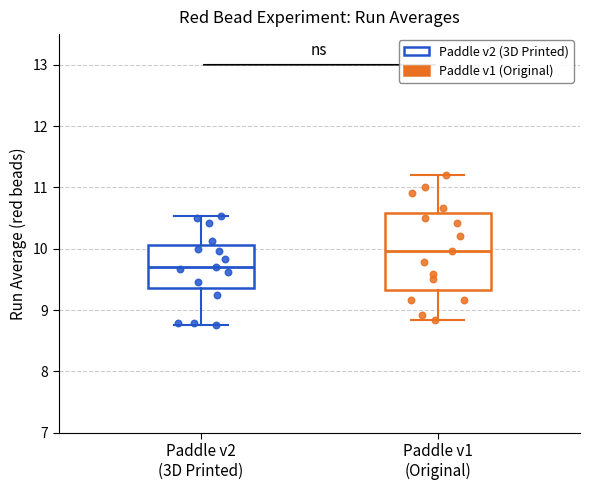

Which box's median line is the highest?

Paddle v1 (Original)